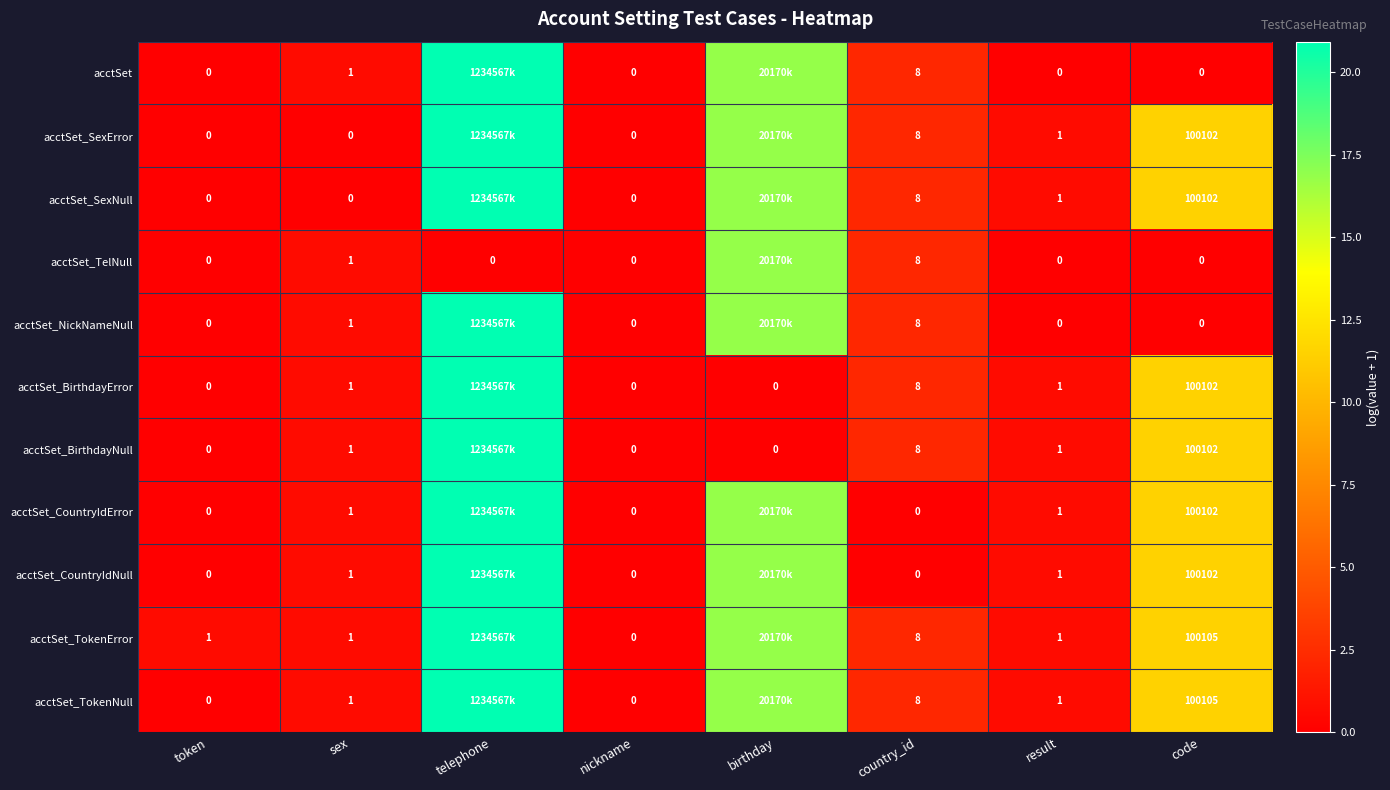

The acctSet_TokenError series shows 17.5 at code. True or false?

False